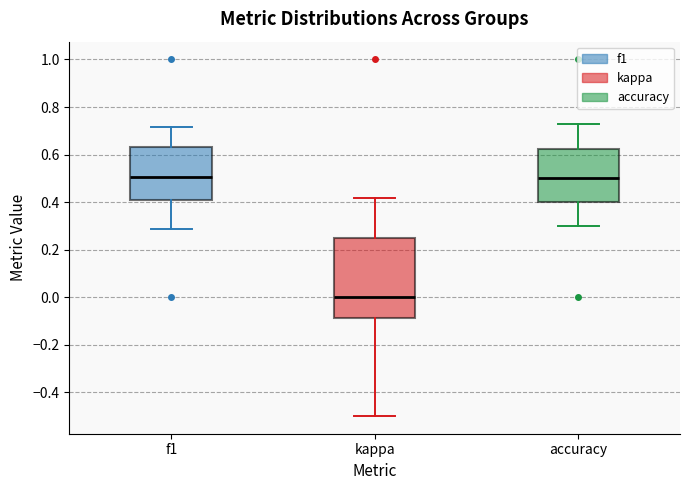

Reading left to right, read every box against the y-axis: the position of its median line, the range the box covers, and the ends of its whiskers. The values are not printed on the chart, so give them approximately, as read against the axis.

f1: median 0.50, box 0.40 to 0.64, whiskers 0.28 to 0.72
kappa: median 0.00, box -0.08 to 0.26, whiskers -0.50 to 0.42
accuracy: median 0.50, box 0.40 to 0.62, whiskers 0.30 to 0.72